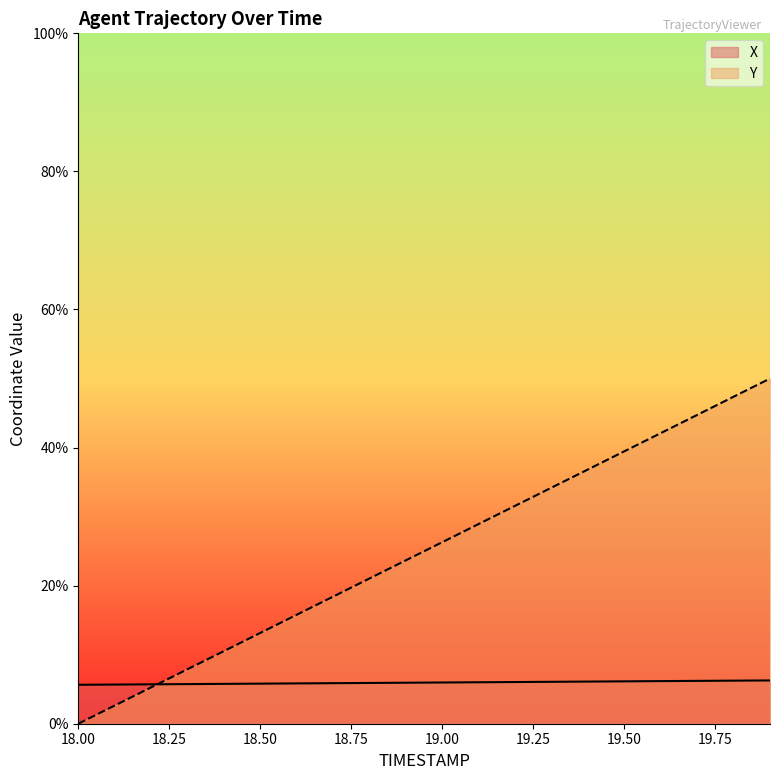

How many data points does each series have?

20